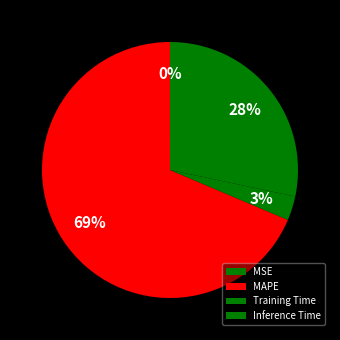

Which slice represents more than half of the pie?

MAPE